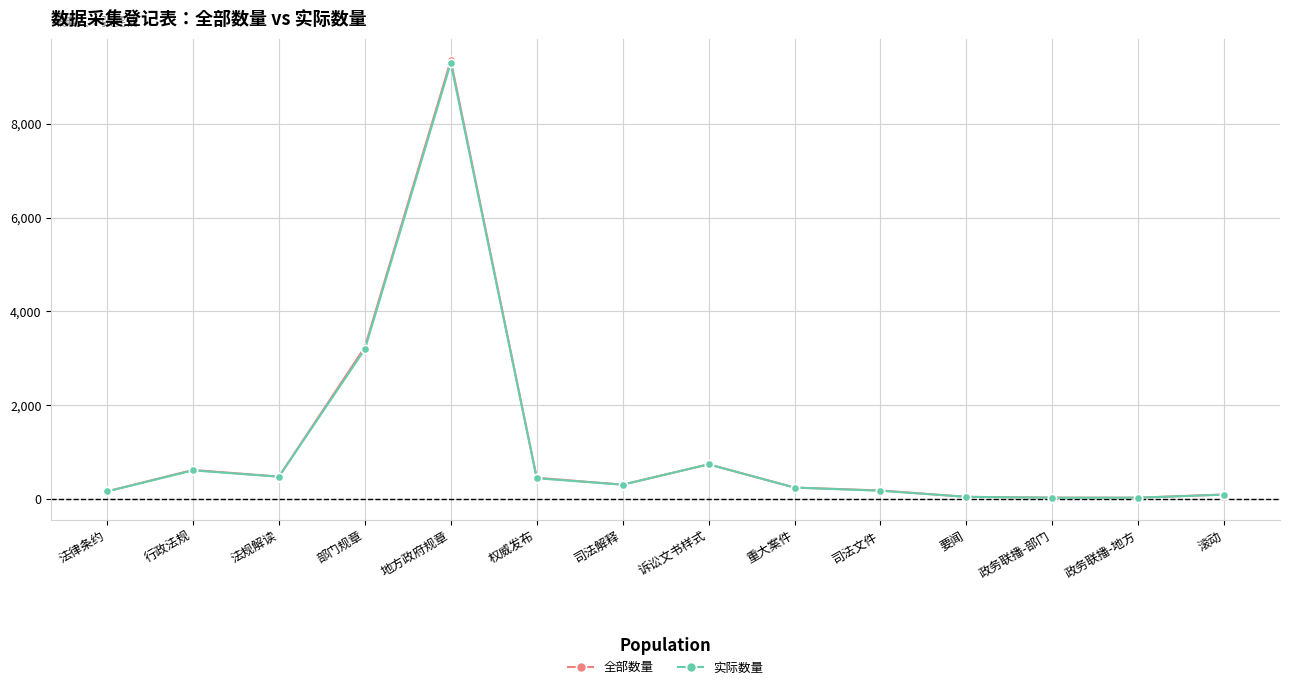

What is the difference between the maximum and minimum values in the 实际数量 series?

9273